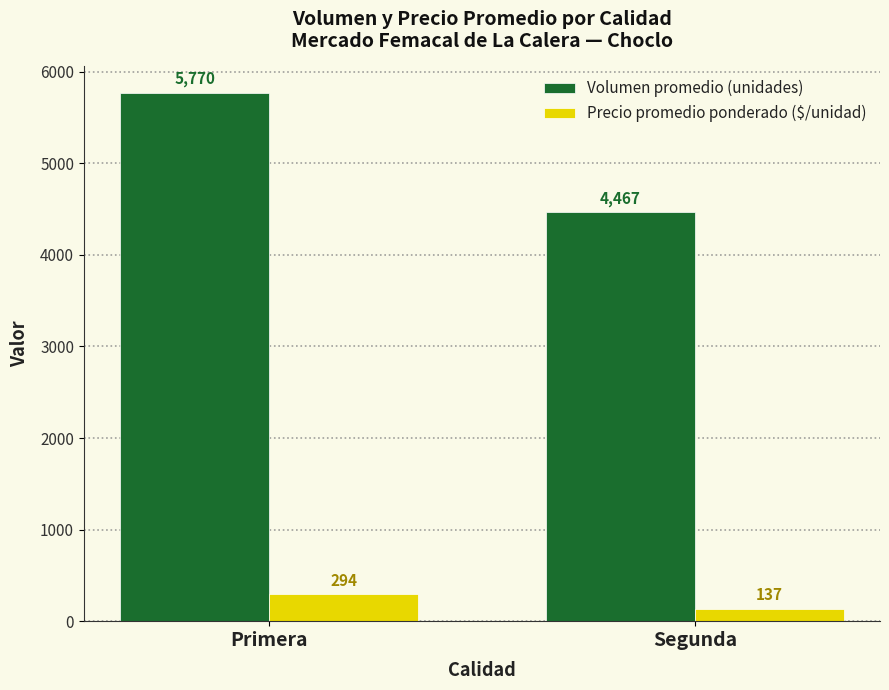

What is the minimum value for Precio promedio ponderado ($/unidad)?

137